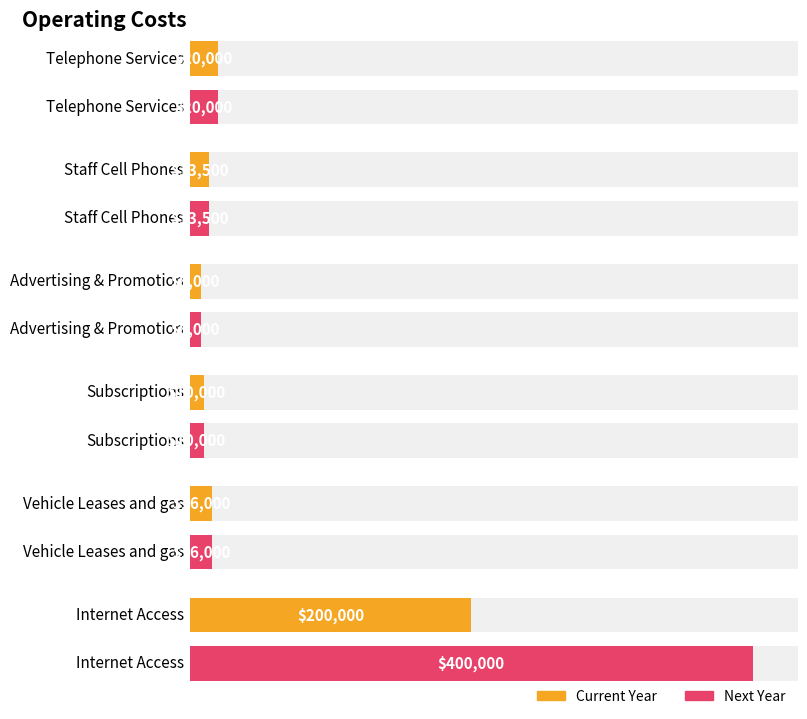

Rank the categories by Next Year value from lowest to highest.

Advertising & Promotion, Subscriptions, Staff Cell Phones, Vehicle Leases and gas, Telephone Services, Internet Access